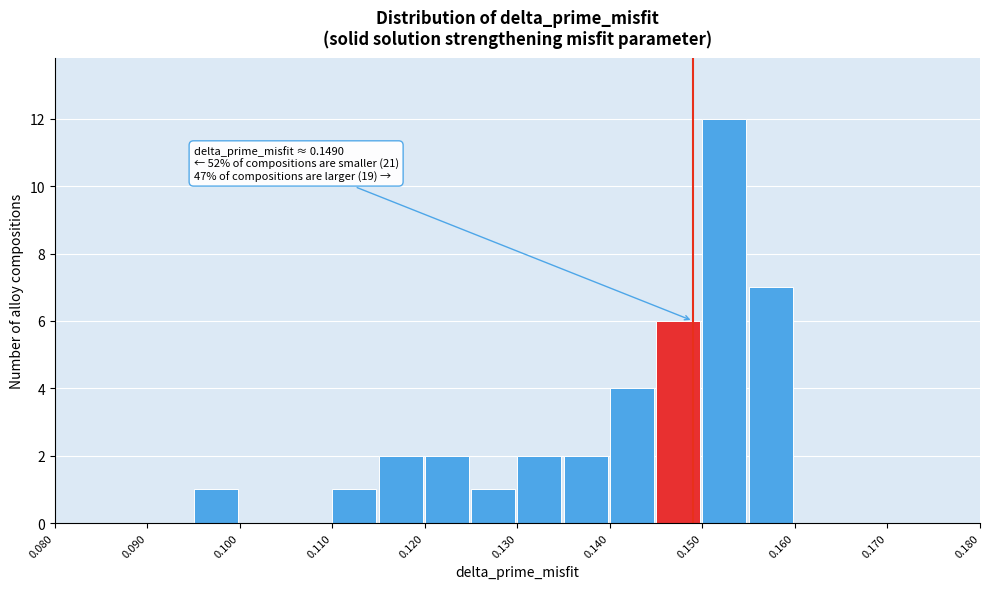

Over which range of the x-axis is the bar tallest?

0.150 to 0.155